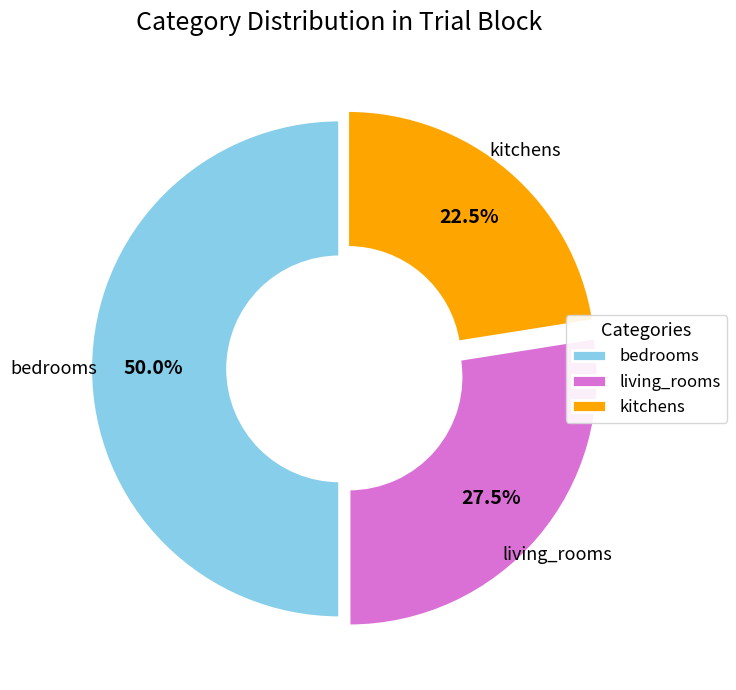

Which has a higher value, kitchens or bedrooms?

bedrooms